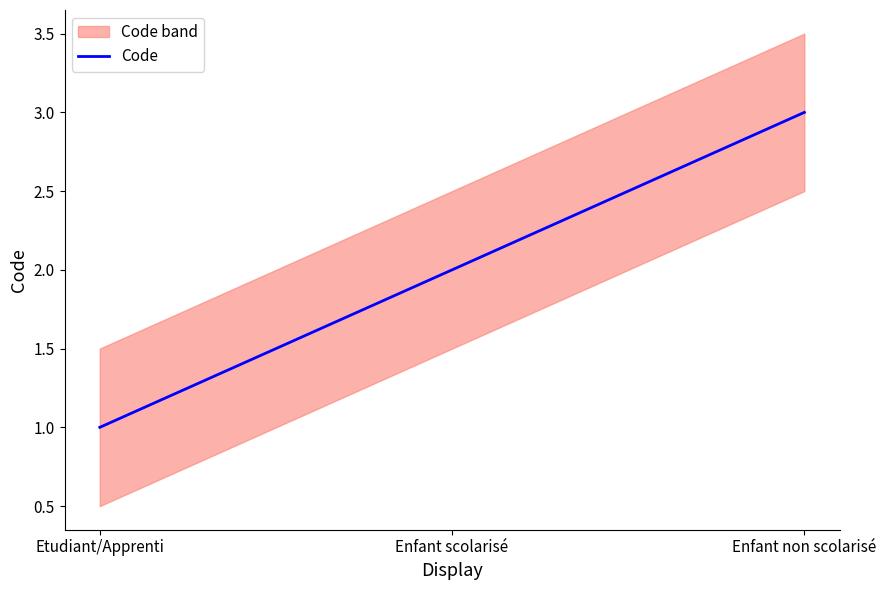

True or false: the data shows 1 at Enfant non scolarisé.

False